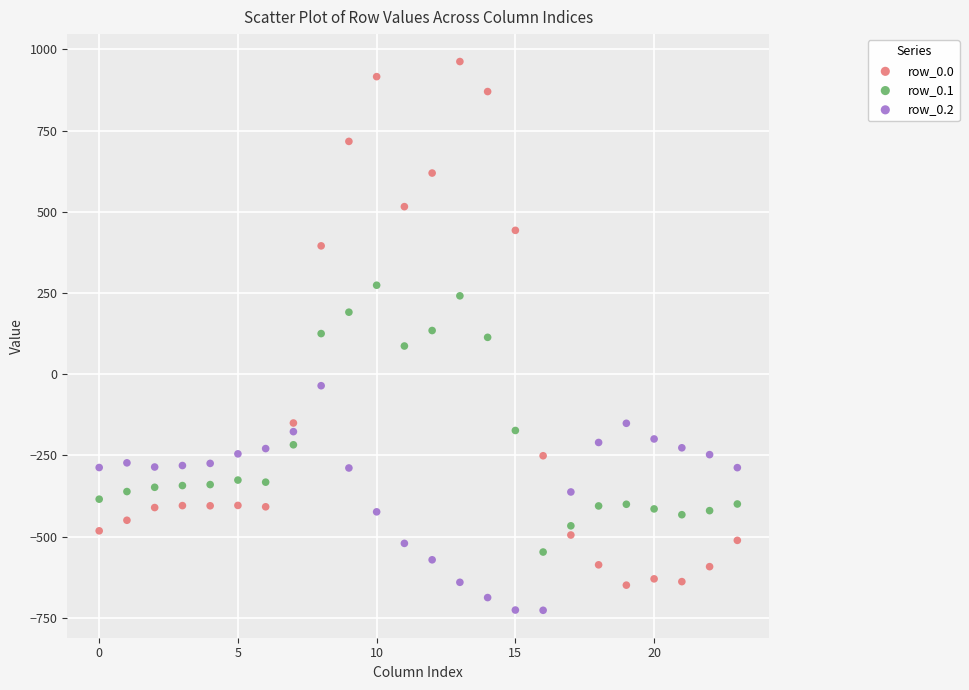

What are all the series names shown in the legend?

row_0.0, row_0.1, row_0.2